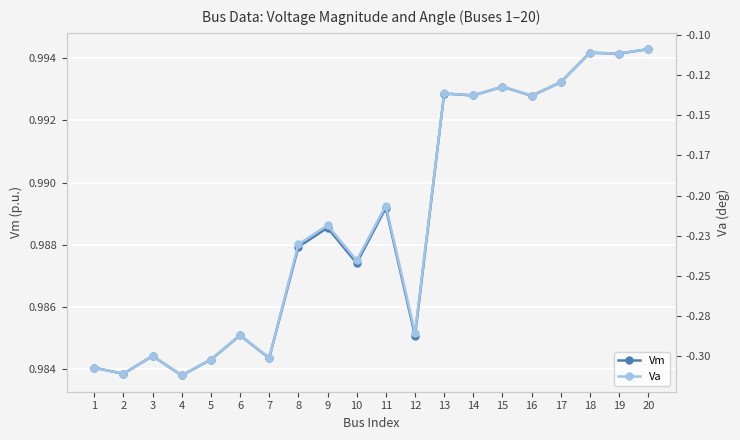

Between 5 and 14, which series saw the biggest shift?

Va